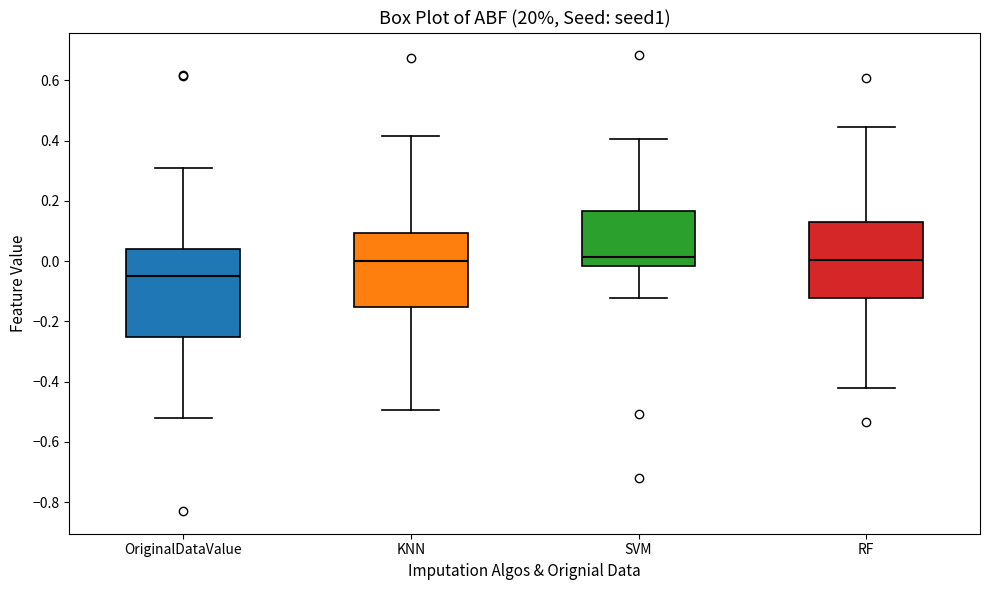

Reading left to right, read every box against the y-axis: the position of its median line, the range the box covers, and the ends of its whiskers. The values are not printed on the chart, so give them approximately, as read against the axis.

OriginalDataValue: median -0.06, box -0.26 to 0.04, whiskers -0.52 to 0.30
KNN: median 0.00, box -0.16 to 0.10, whiskers -0.50 to 0.42
SVM: median 0.02, box -0.02 to 0.16, whiskers -0.12 to 0.40
RF: median 0.00, box -0.12 to 0.14, whiskers -0.42 to 0.44